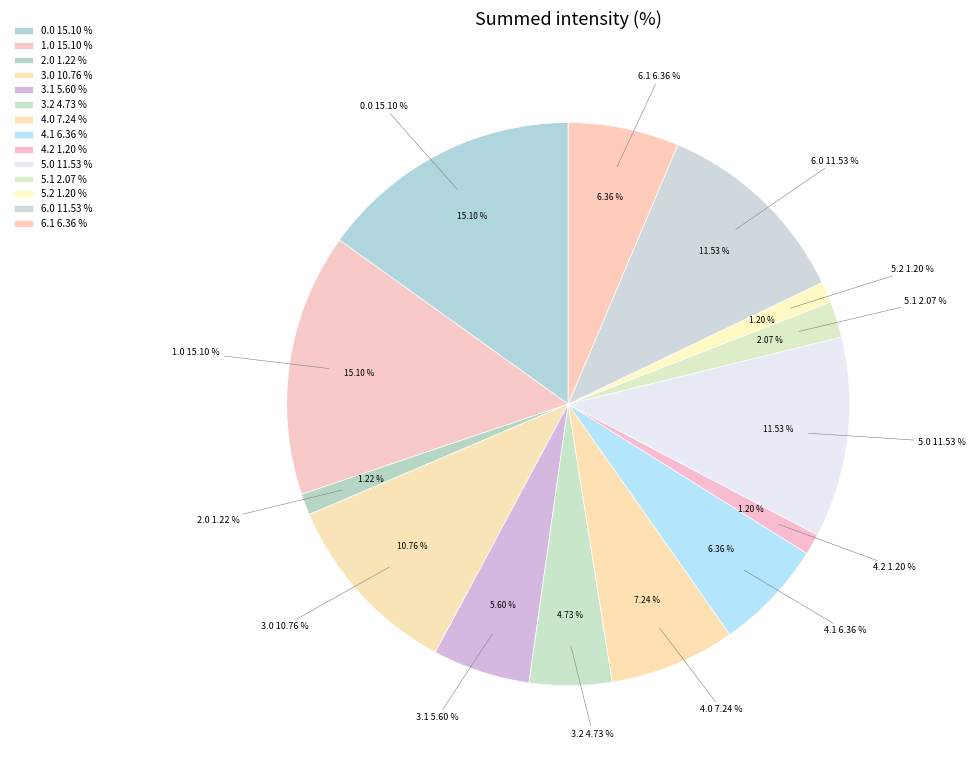

What is the total percentage of 1.1 and 3.1?

5.6%